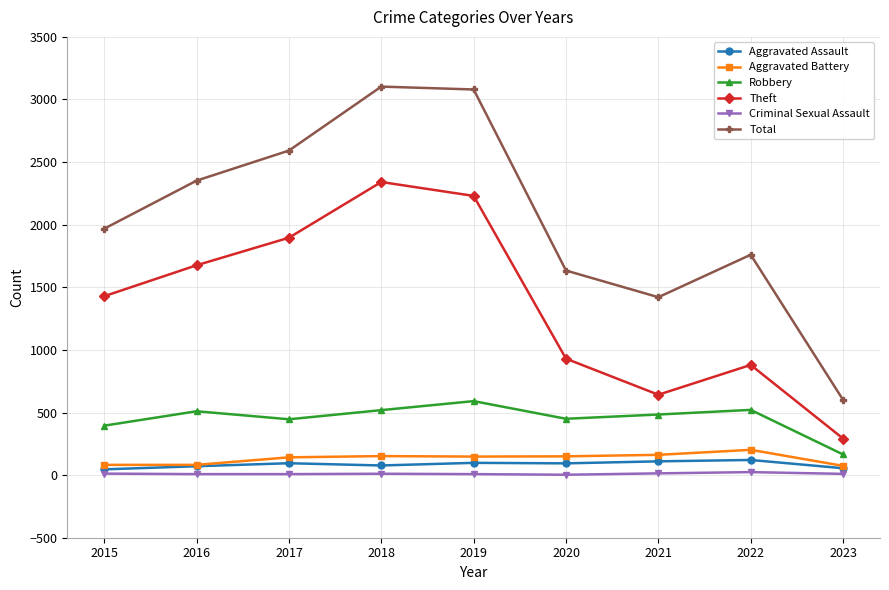

Is it true that Theft equals 1261 at 2022?

False